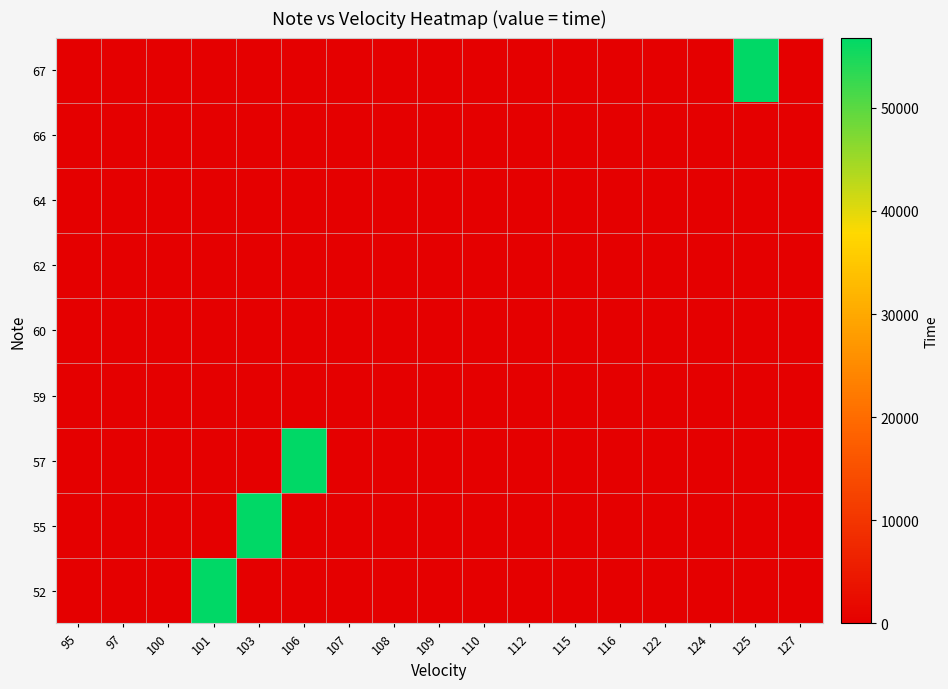

Reading right to left, extract all data points from this chart.

52: 127=4	125=0	124=0	122=0	116=0	115=0	112=0	110=0	109=0	108=0	107=0	106=0	103=0	101=56820	100=0	97=0	95=0
55: 127=128	125=0	124=0	122=0	116=0	115=0	112=0	110=0	109=0	108=0	107=0	106=0	103=56820	101=0	100=0	97=0	95=0
57: 127=144	125=0	124=0	122=8	116=0	115=0	112=0	110=0	109=0	108=0	107=0	106=56820	103=0	101=0	100=0	97=0	95=0
59: 127=0	125=0	124=0	122=8	116=0	115=0	112=0	110=4	109=0	108=0	107=0	106=0	103=0	101=0	100=0	97=116	95=0
60: 127=144	125=0	124=0	122=0	116=0	115=4	112=0	110=0	109=0	108=0	107=0	106=0	103=0	101=0	100=0	97=0	95=0
62: 127=0	125=0	124=0	122=0	116=0	115=0	112=0	110=0	109=4	108=4	107=0	106=0	103=0	101=0	100=0	97=0	95=0
64: 127=0	125=0	124=0	122=0	116=132	115=0	112=0	110=4	109=0	108=0	107=0	106=0	103=0	101=0	100=140	97=0	95=0
66: 127=140	125=0	124=0	122=136	116=0	115=0	112=0	110=0	109=0	108=0	107=0	106=0	103=0	101=0	100=0	97=0	95=8
67: 127=132	125=56820	124=116	122=0	116=116	115=0	112=0	110=0	109=0	108=0	107=0	106=0	103=0	101=0	100=0	97=0	95=0